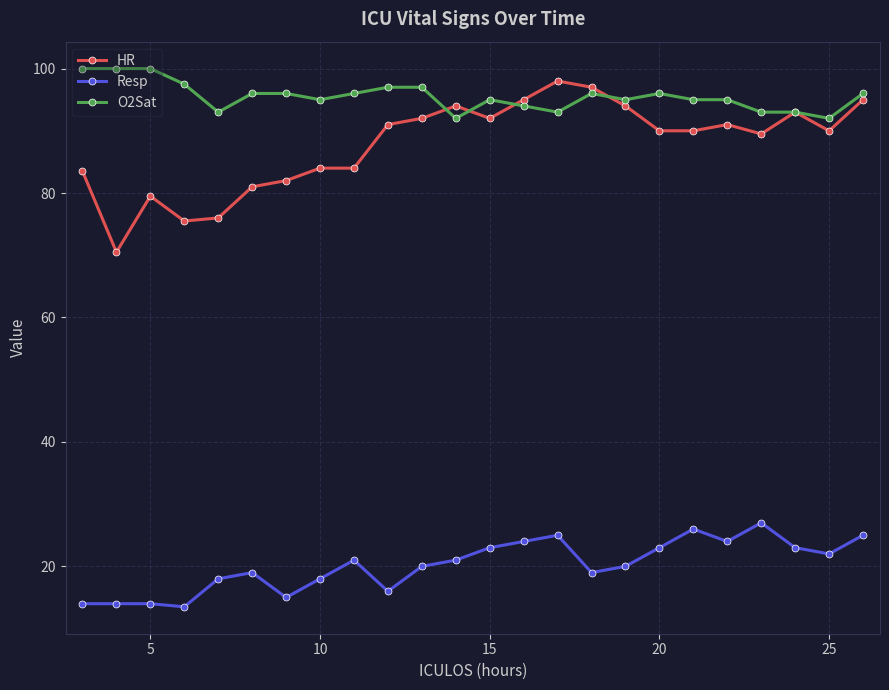

Which series has the largest range (max minus min)?

HR